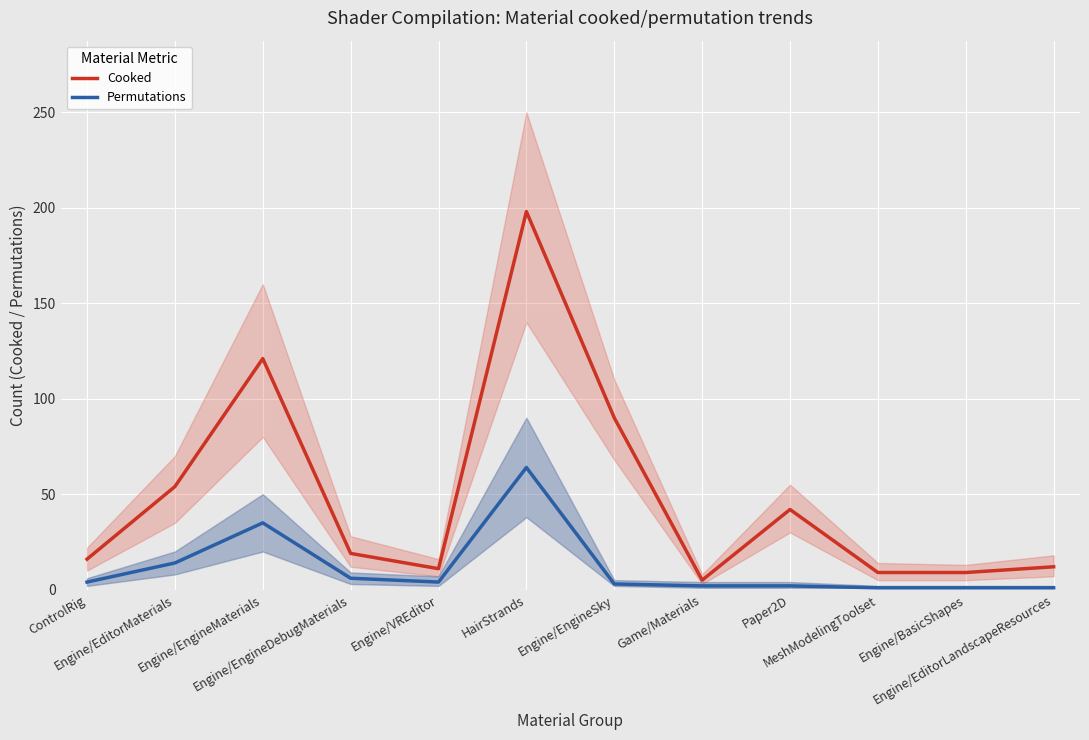

Where is the first local maximum for Permutations?

Engine/EngineMaterials